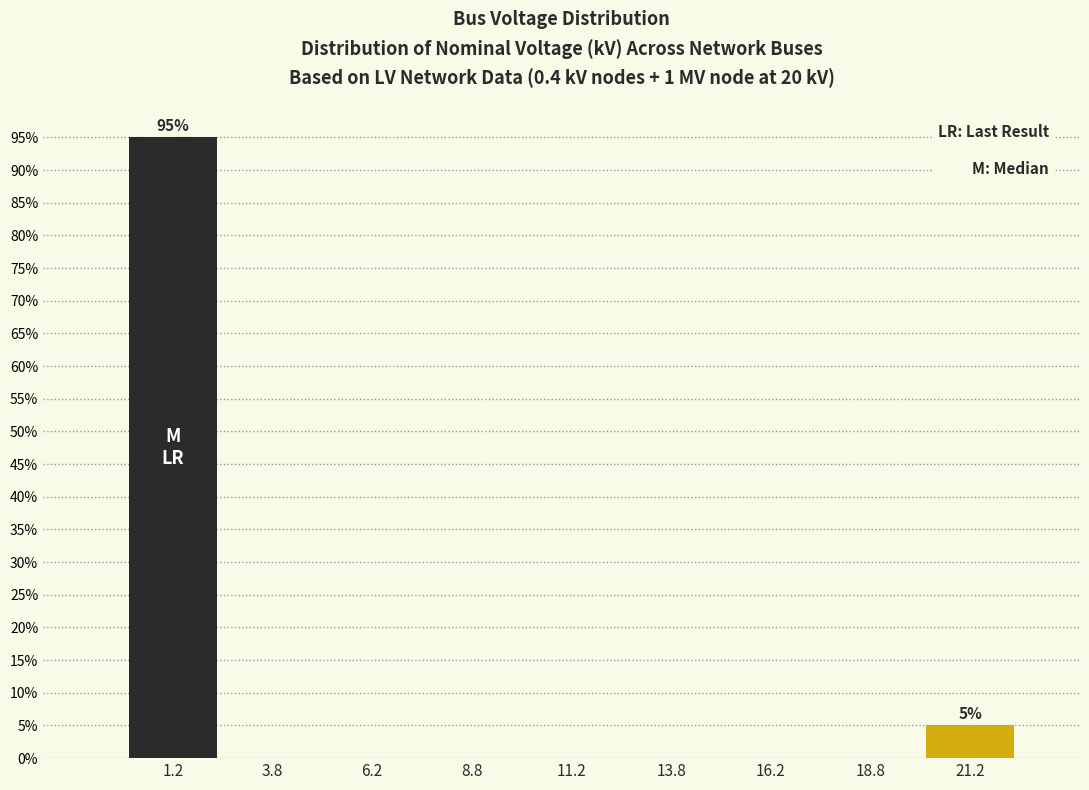

Reading left to right, list all the values displayed in this chart.

1.2=95	3.8=0	6.2=0	8.8=0	11.2=0	13.8=0	16.2=0	18.8=0	21.2=5